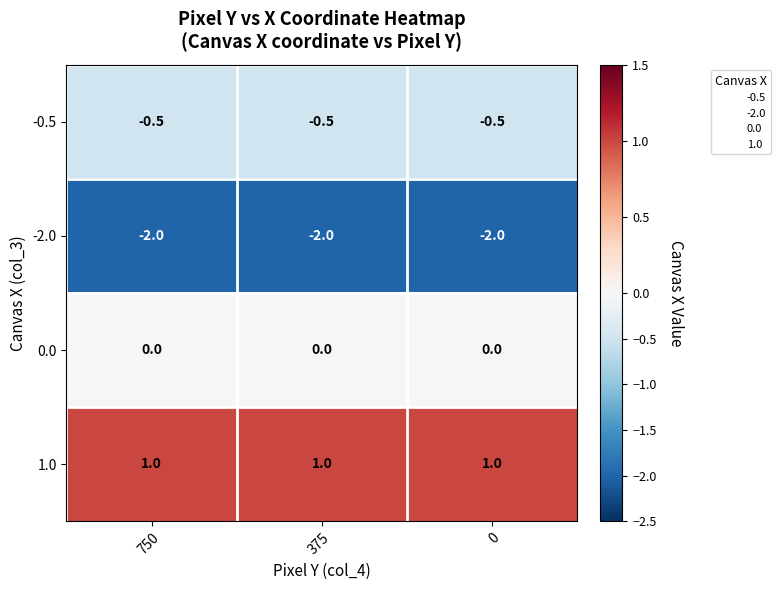

Rank the series at 375 from highest to lowest value.

1.0, 0.0, -0.5, -2.0